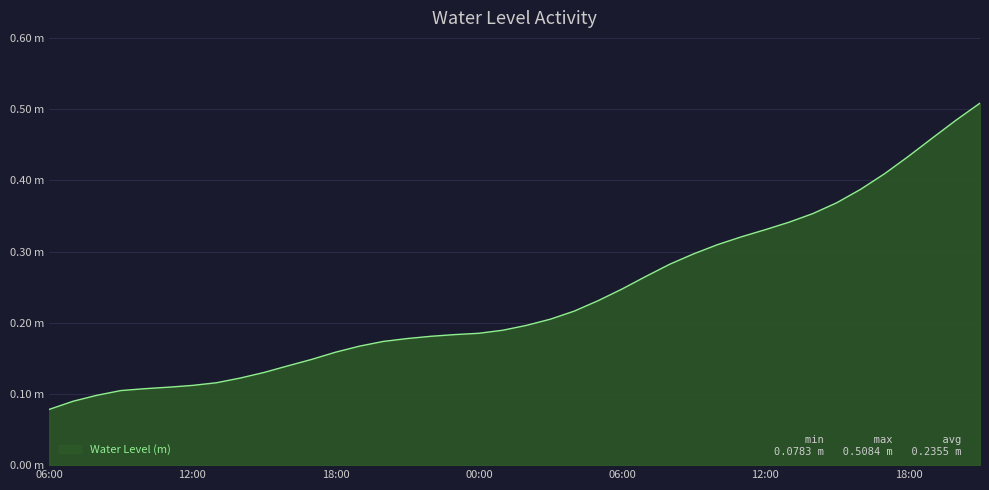

What is the average value?

0.2